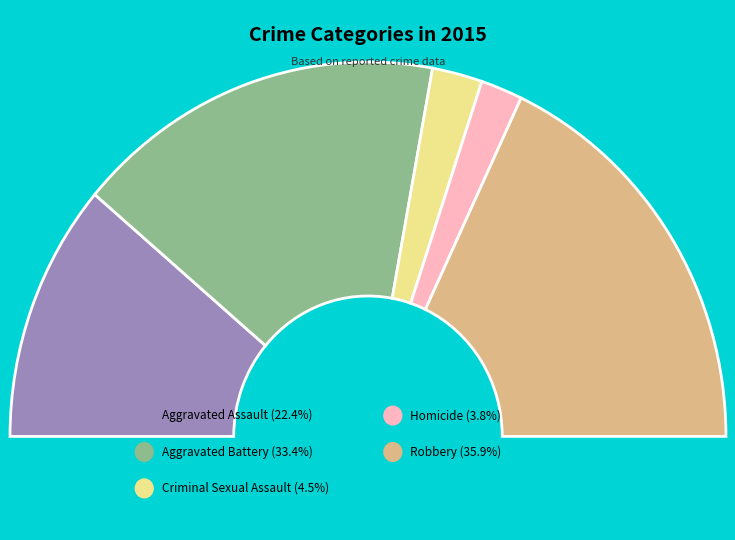

To the nearest percent, what portion does Aggravated Battery represent?

33%